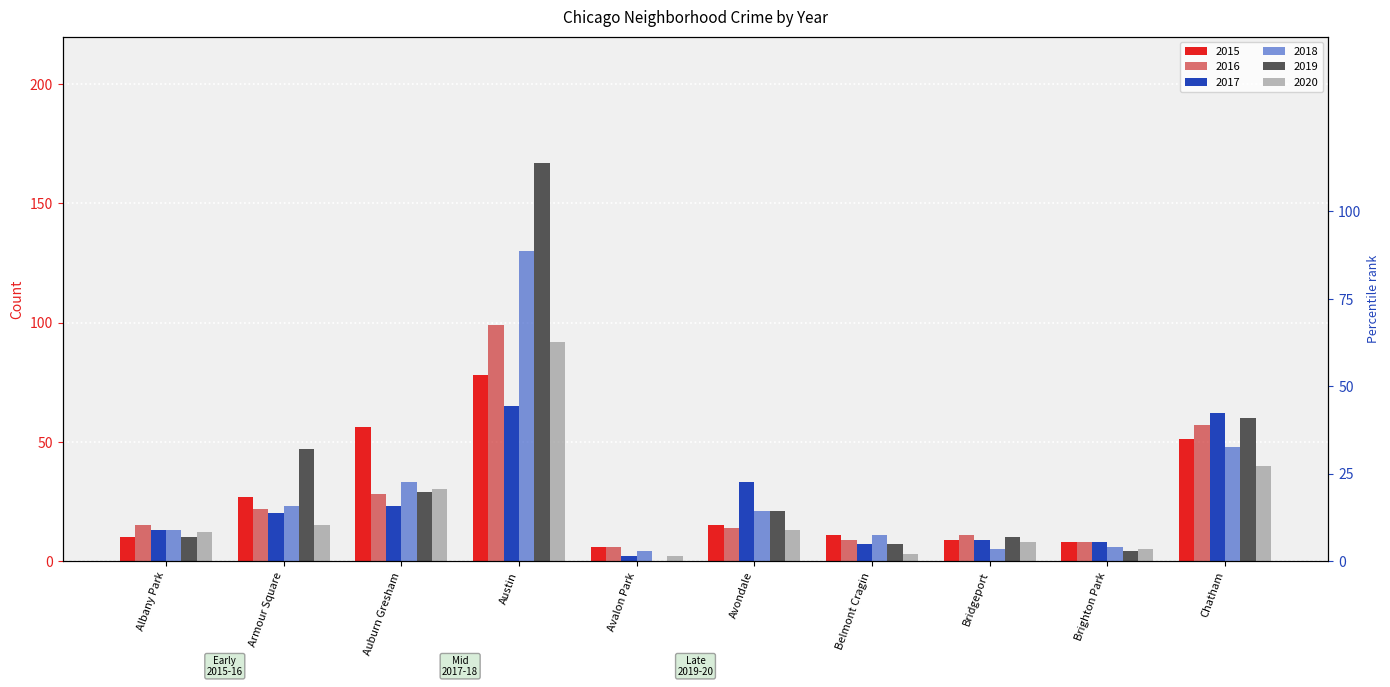

What is the label of the 3rd bar from the left?

Auburn Gresham